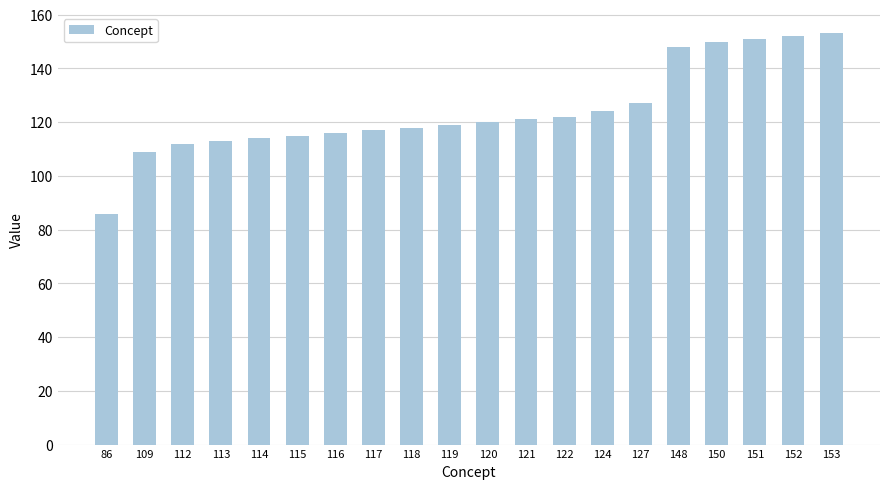

Reading left to right, extract all data points from this chart.

86=86	109=109	112=112	113=113	114=114	115=115	116=116	117=117	118=118	119=119	120=120	121=121	122=122	124=124	127=127	148=148	150=150	151=151	152=152	153=153